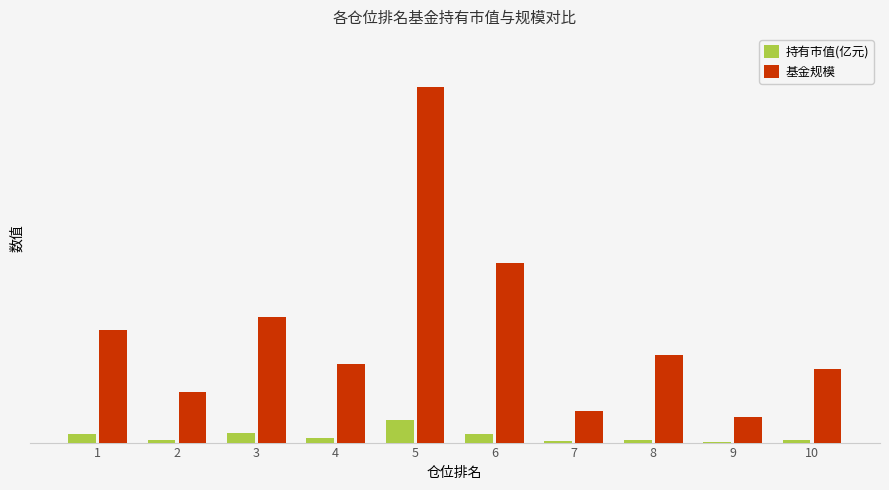

Which series has the largest range (max minus min)?

基金规模